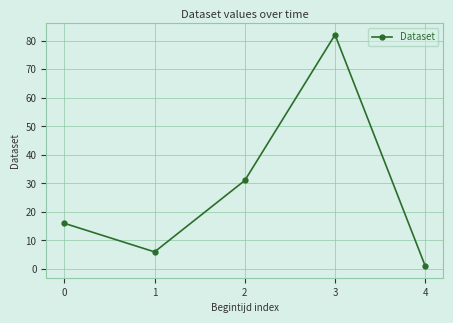

What is the approximate value at 1, to the nearest 10?

10